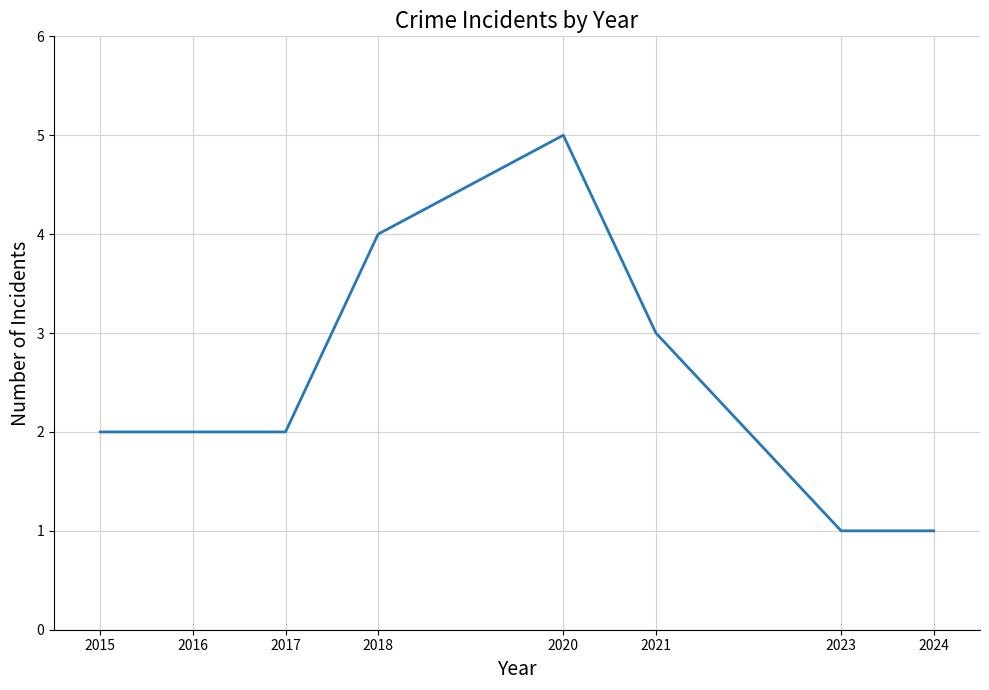

True or false: the data shows 0 at 2023.

False